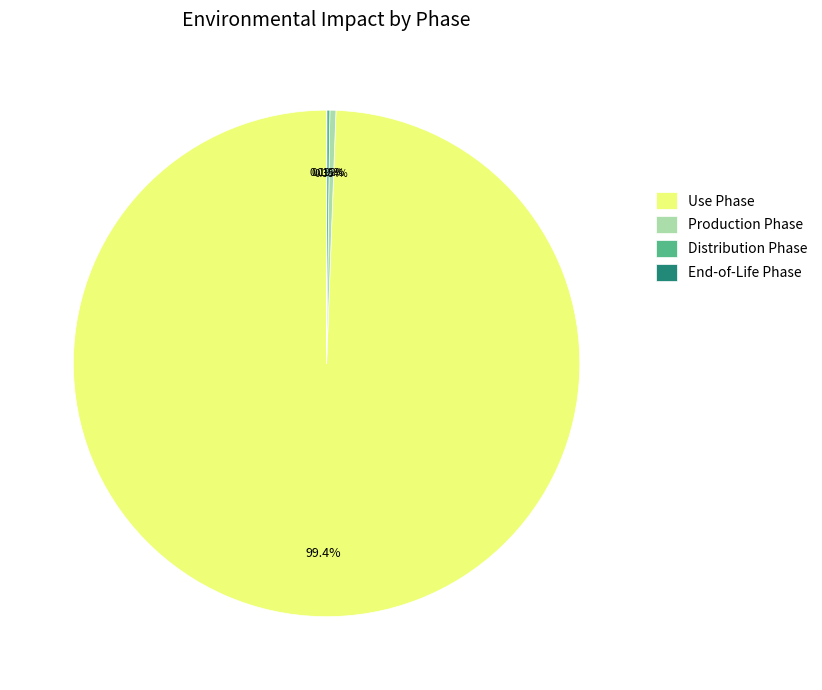

What is the largest slice in the pie chart?

Use Phase